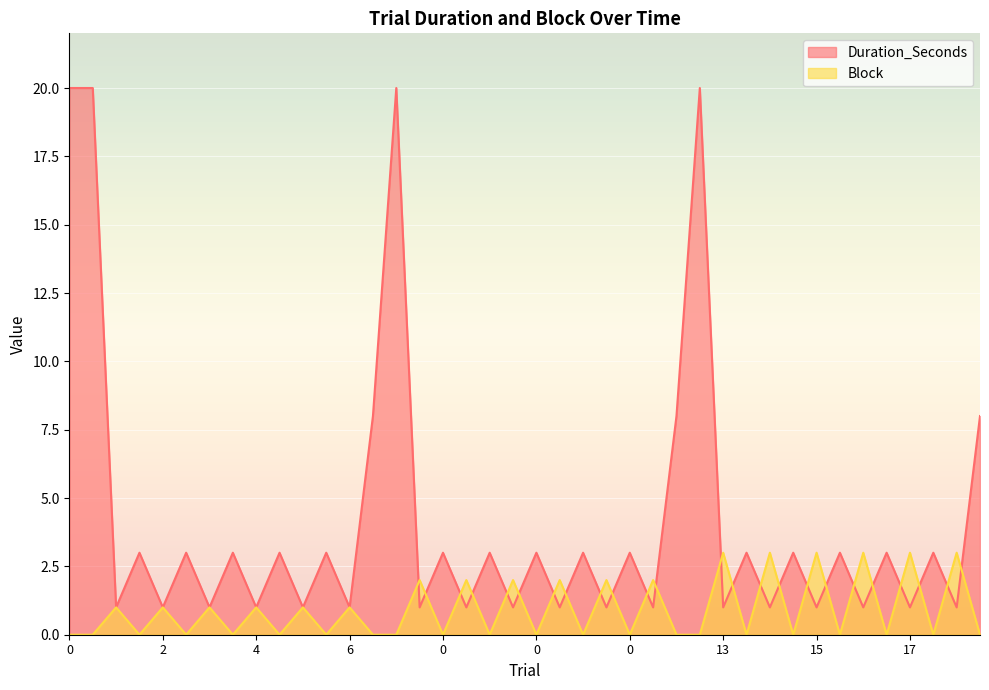

Reading left to right, what are all the values shown in this chart?

Block: 0=0	0=0	1=1	0=0	2=1	0=0	3=1	0=0	4=1	0=0	5=1	0=0	6=1	0=0	0=0	7=2	0=0	8=2	0=0	9=2	0=0	10=2	0=0	11=2	0=0	12=2	0=0	0=0	13=3	0=0	14=3	0=0	15=3	0=0	16=3	0=0	17=3	0=0	18=3	0=0
Duration_Seconds: 0=20	0=20	1=1	0=3	2=1	0=3	3=1	0=3	4=1	0=3	5=1	0=3	6=1	0=8	0=20	7=1	0=3	8=1	0=3	9=1	0=3	10=1	0=3	11=1	0=3	12=1	0=8	0=20	13=1	0=3	14=1	0=3	15=1	0=3	16=1	0=3	17=1	0=3	18=1	0=8